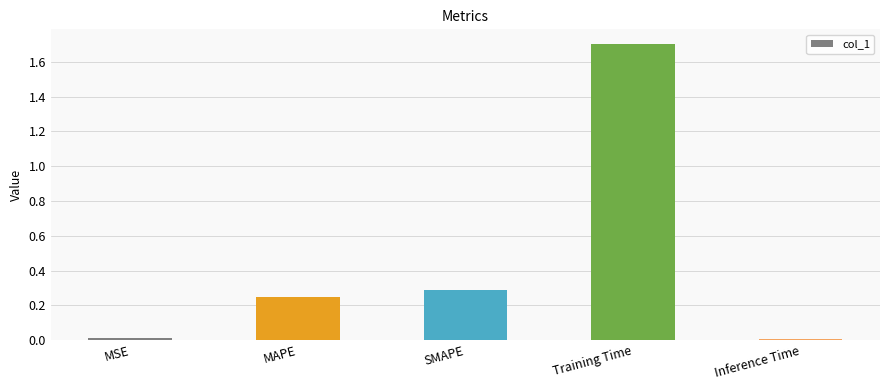

What position from the left is MAPE?

2